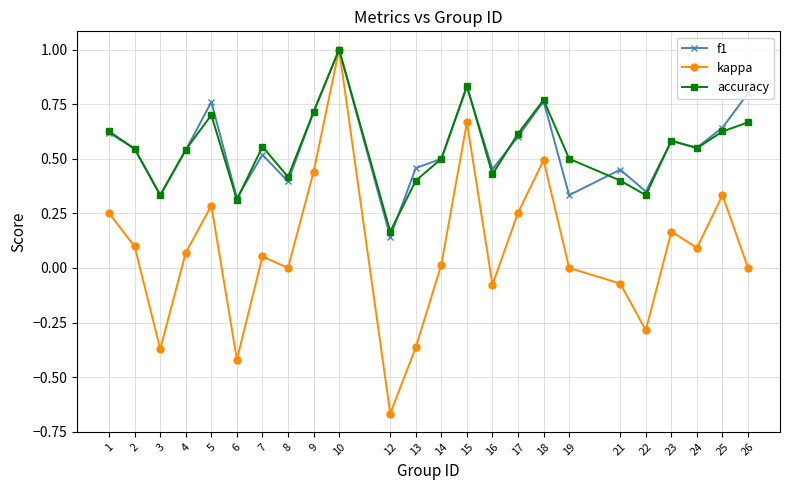

What is the maximum value for accuracy?

1.0